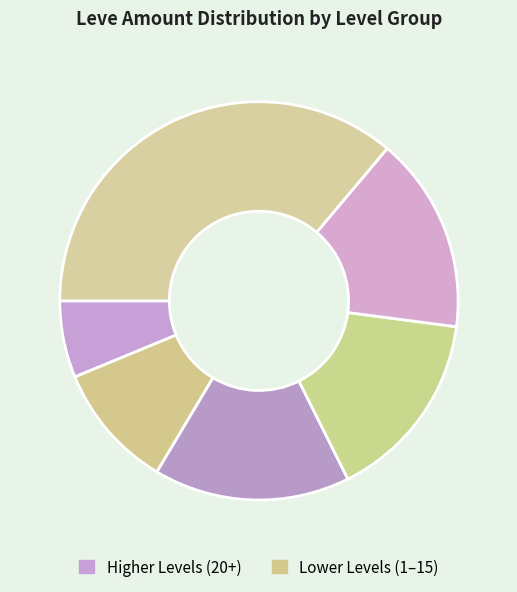

Does any single category account for the majority?

No